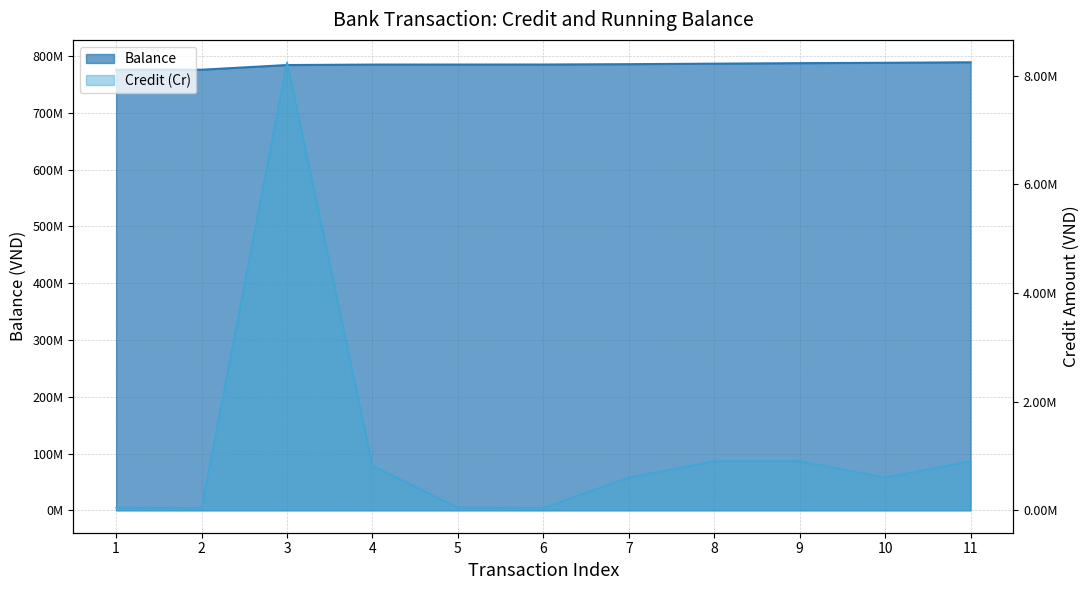

What is the smallest value displayed?

45000